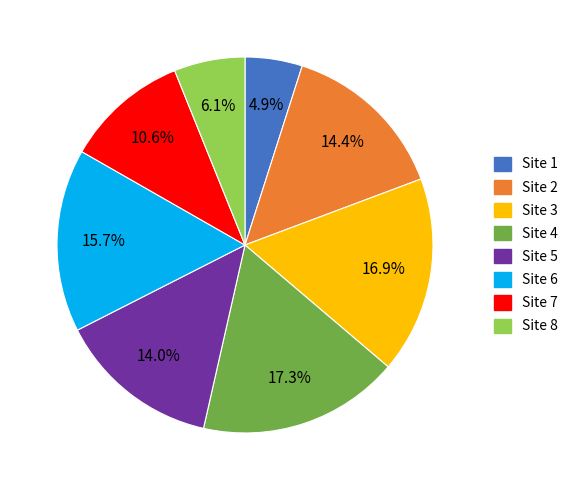

To the nearest percent, what is the average slice percentage?

12%